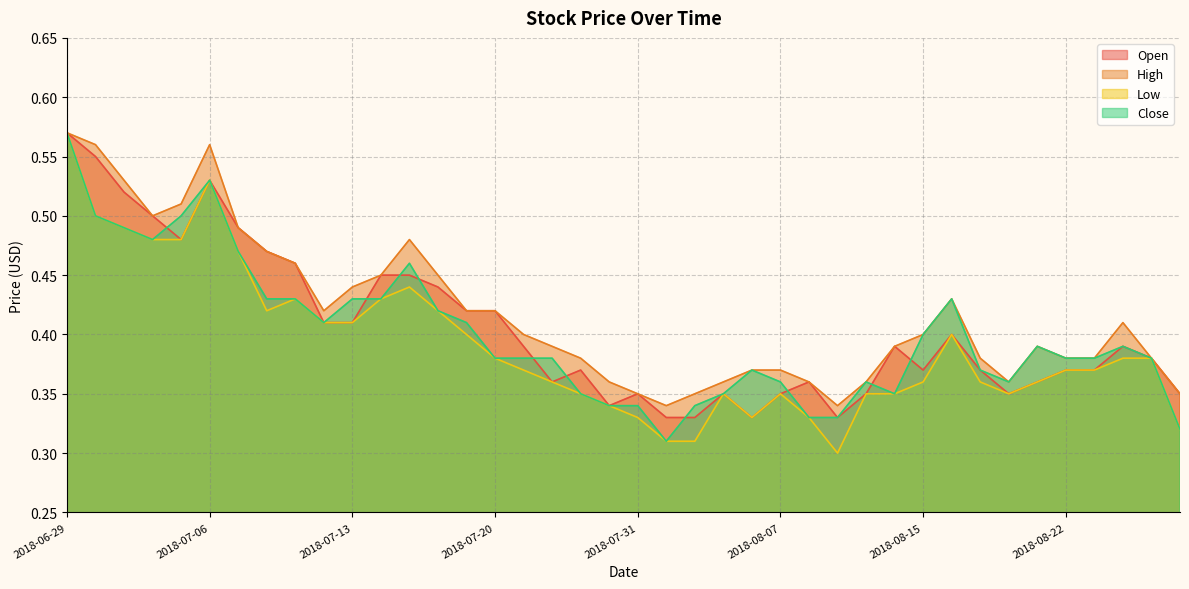

What is the difference between the Low values at 2018-08-16 and 2018-07-31?

0.1